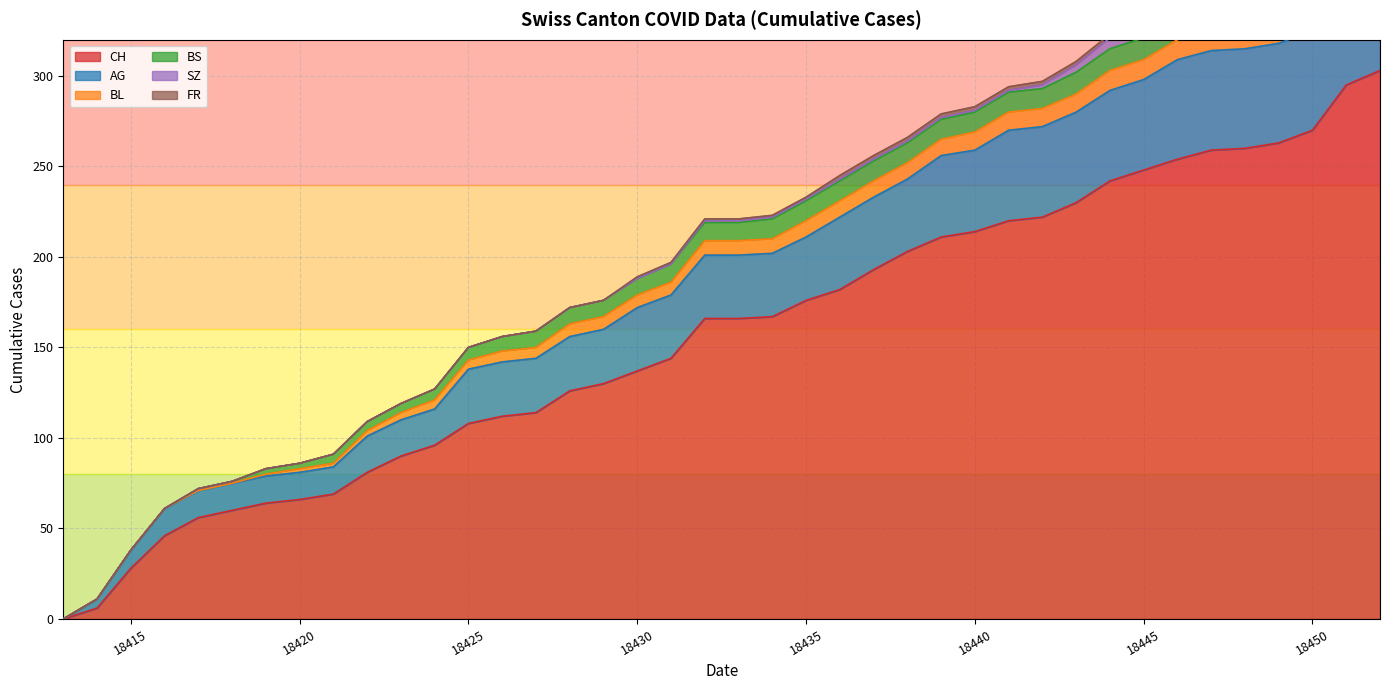

Is the value of FR at 2020-06-12 greater than the value of BS at 2020-06-04?

No